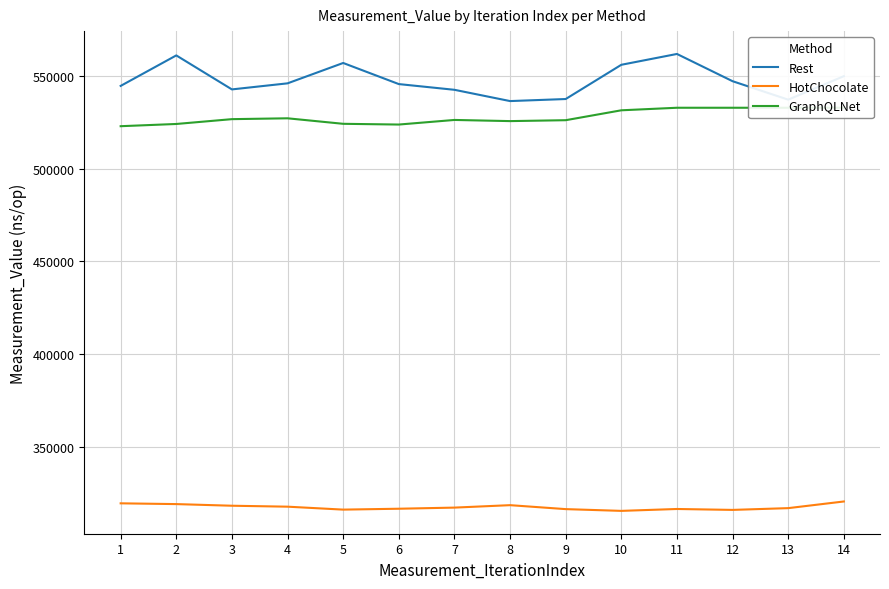

Between 7 and 8, which series saw the biggest shift?

Rest